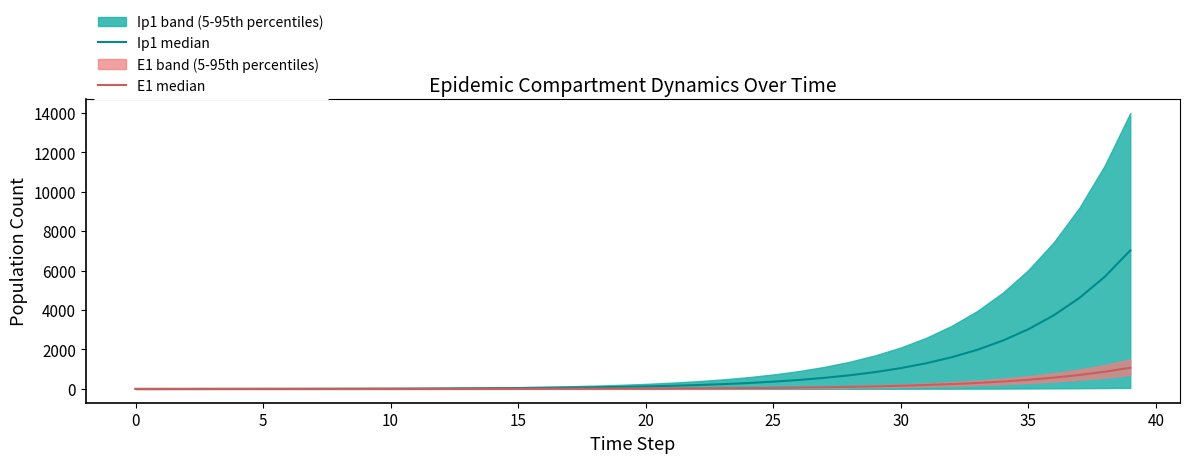

The value of Ip1 median at 36 is 967.1. True or false?

False